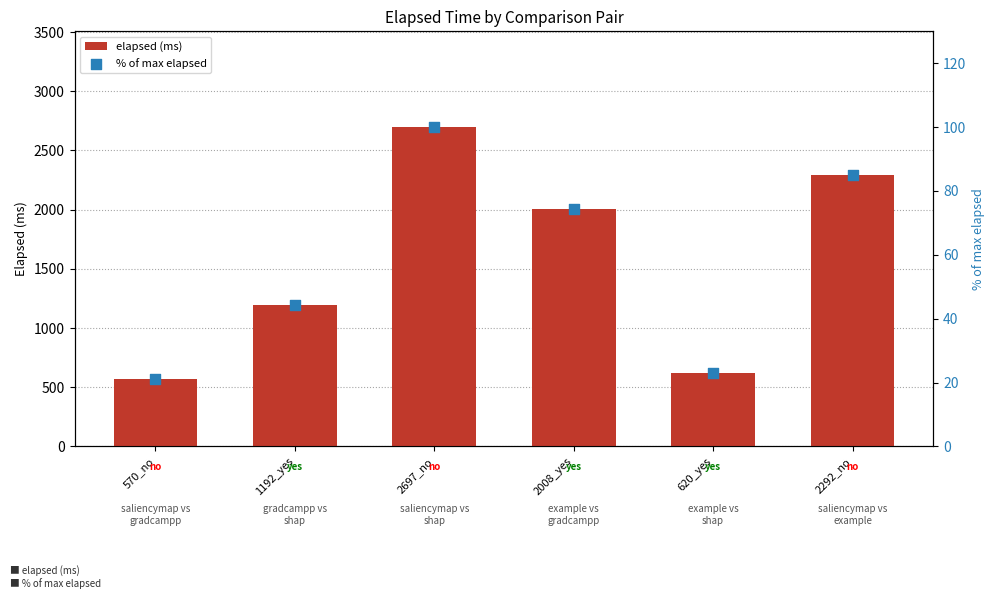

Which series contains the lowest Y value?

% of max elapsed